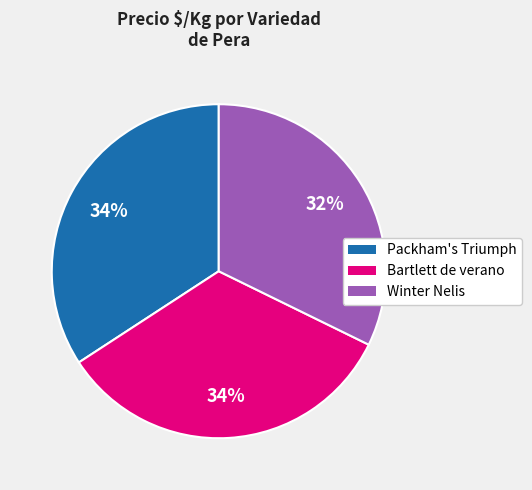

Approximately how many times larger is the value at Bartlett de verano compared to Packham's Triumph?

1.0